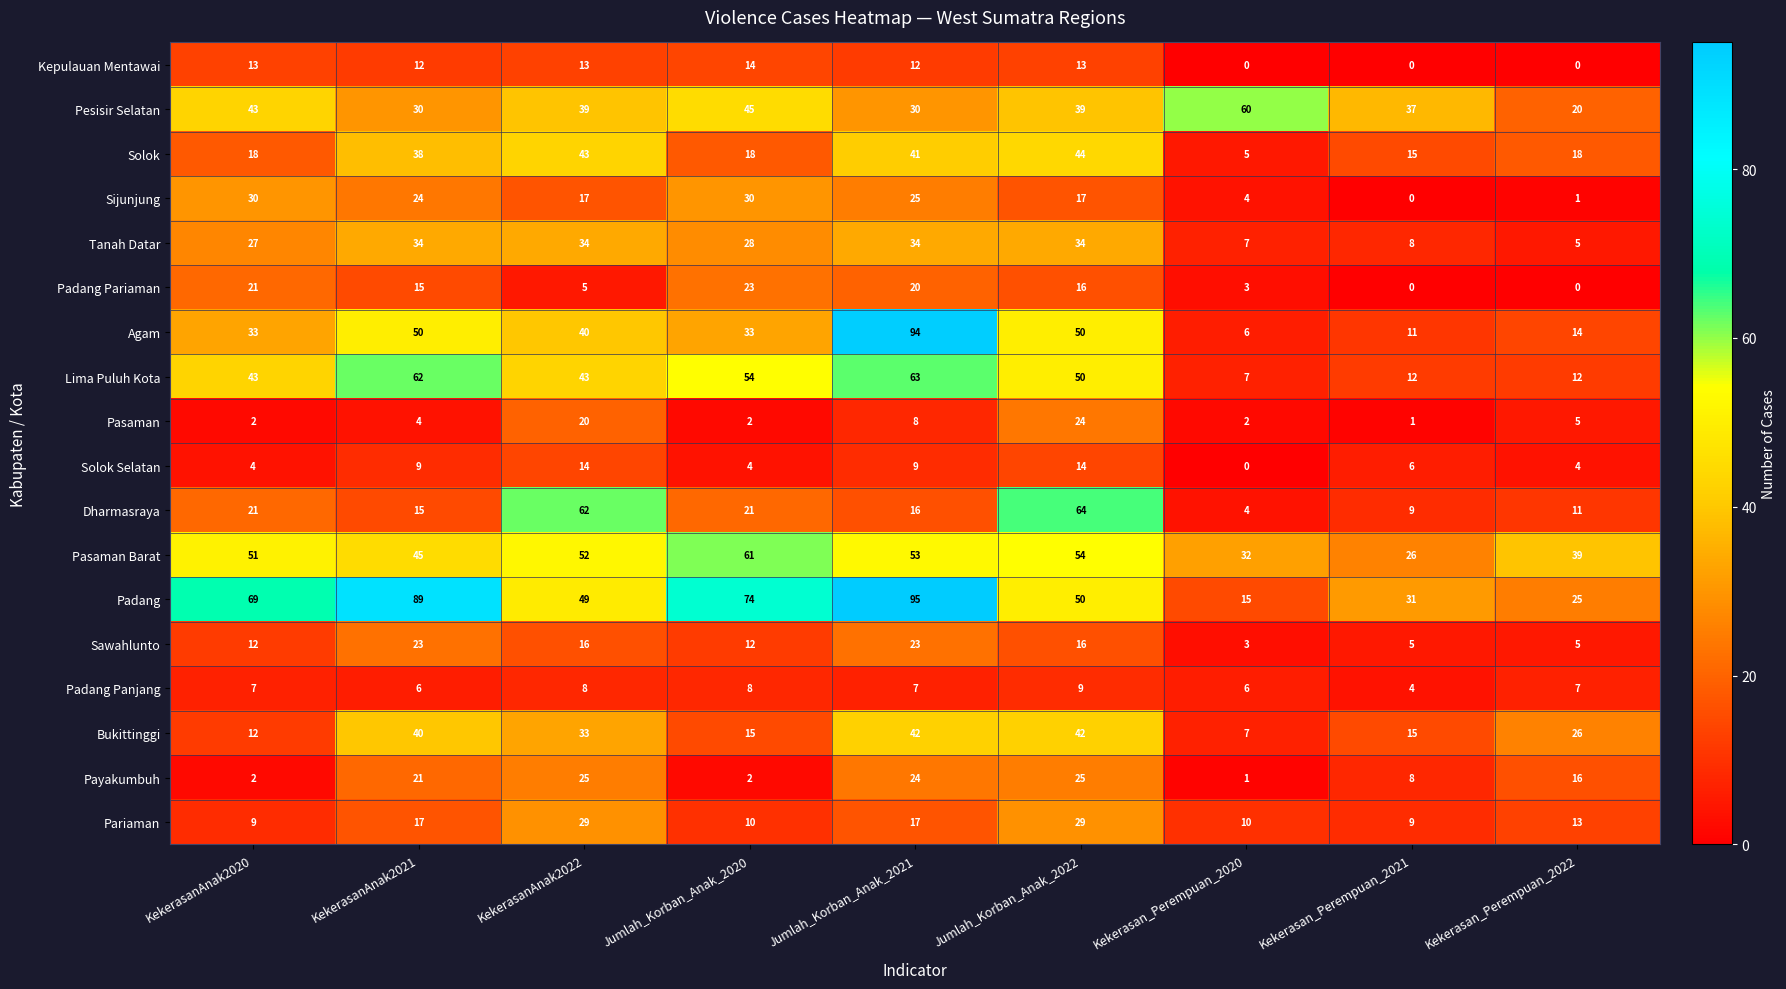

Which category has the highest value across all series?

Jumlah_Korban_Anak_2021